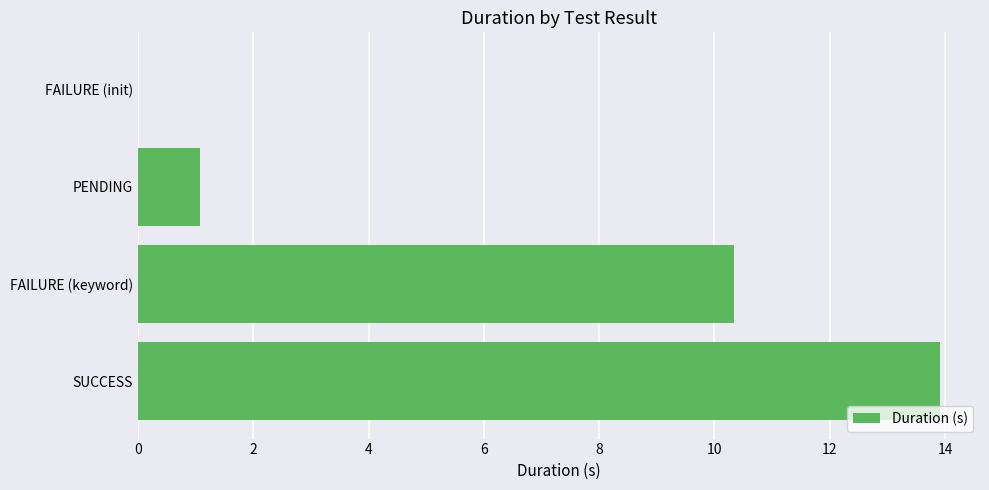

How many positive values are there?

3